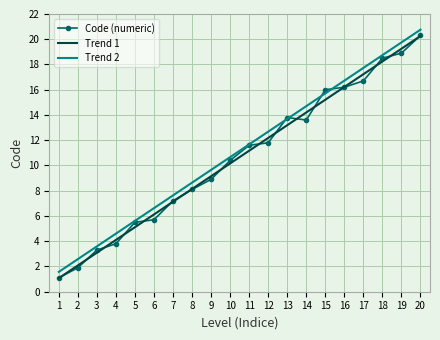

How many values in the Trend 2 series are below 11?

10